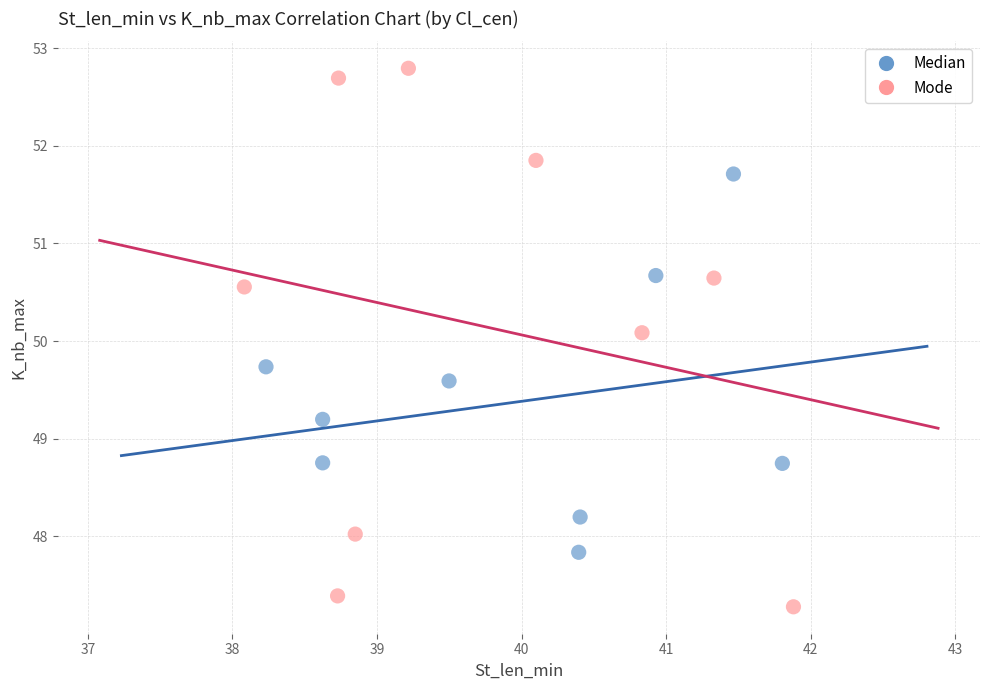

What are all the series names shown in the legend?

Median, Mode